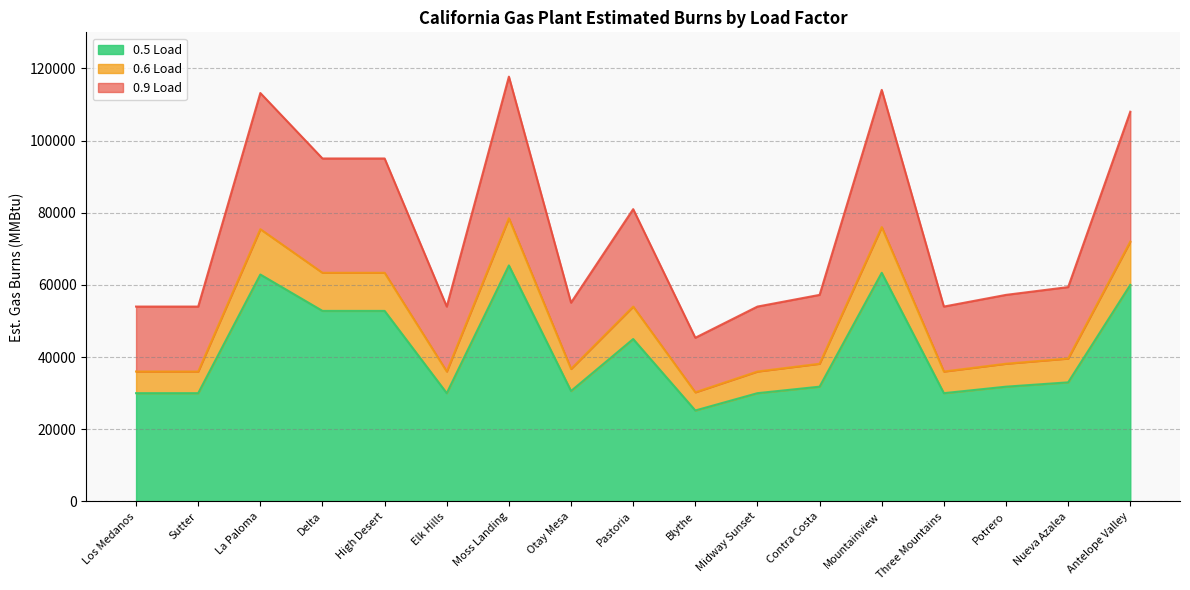

At which category does 0.6 Load reach its first local valley?

Elk Hills